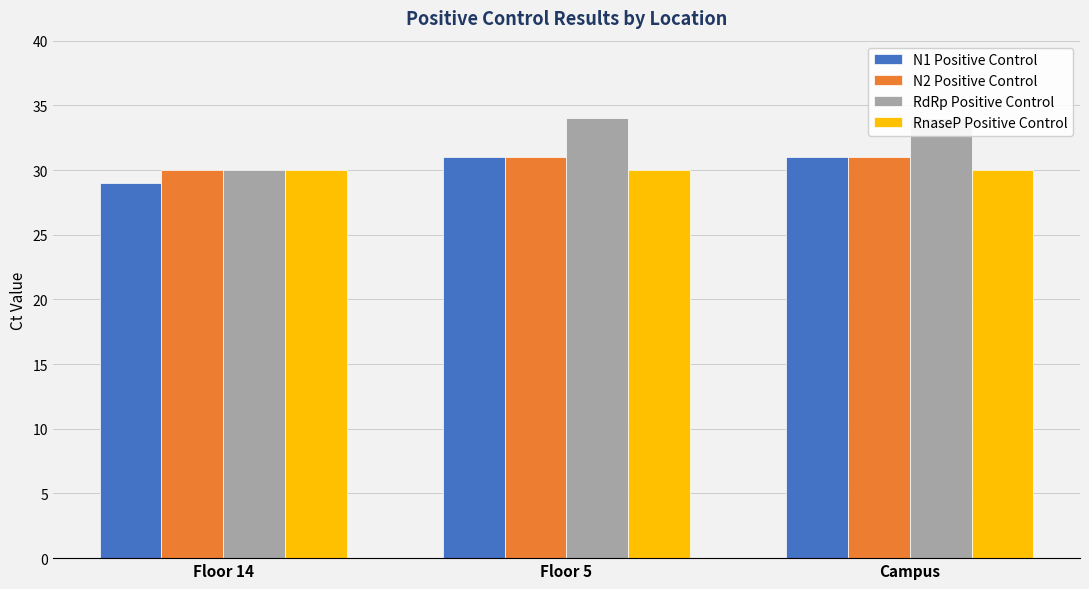

The value of RdRp Positive Control at Campus is 15. True or false?

False